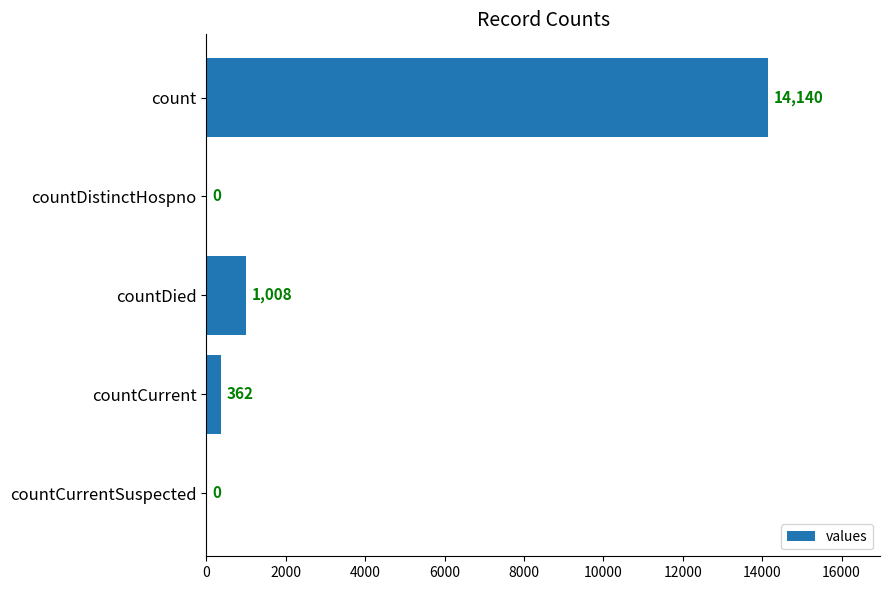

What is the sum of the values at countCurrent and countCurrentSuspected?

362